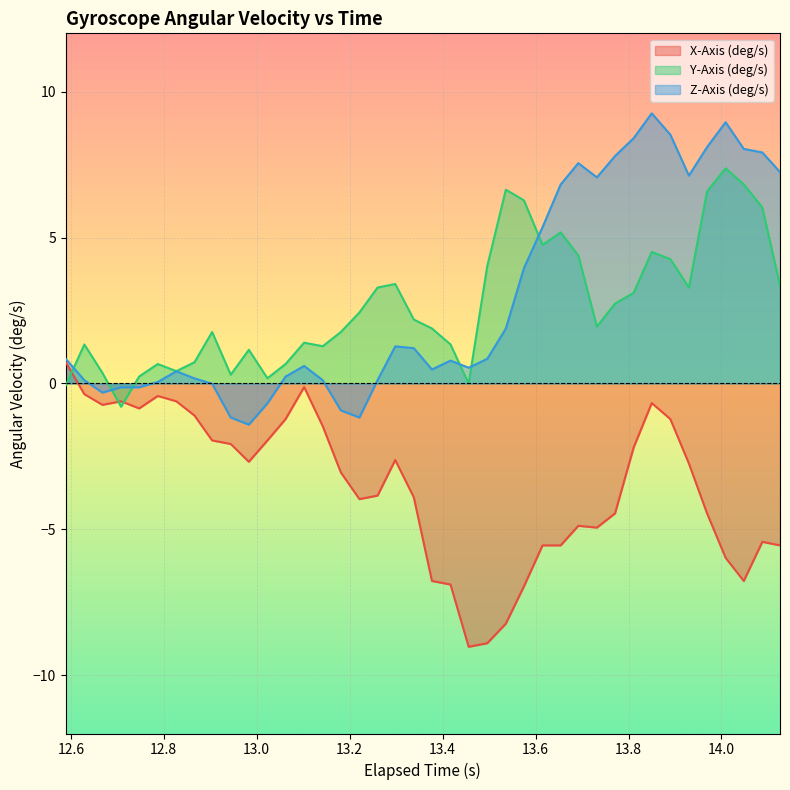

What is the minimum value for X-Axis (deg/s)?

-9.0